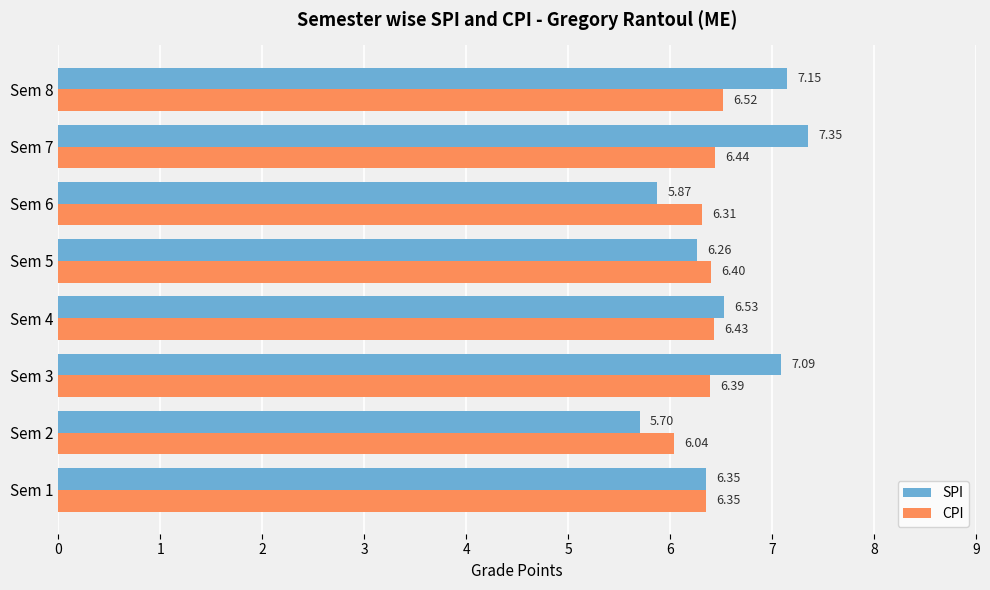

Which series has the widest spread of values?

SPI